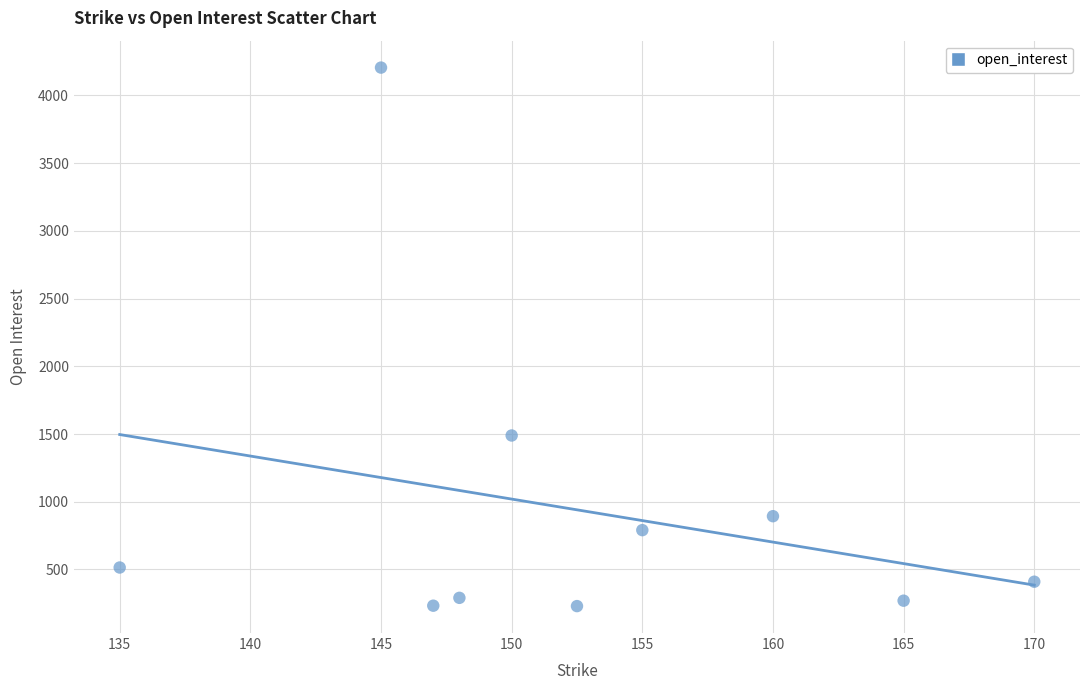

What is the range of Y values (max minus min)?

3977